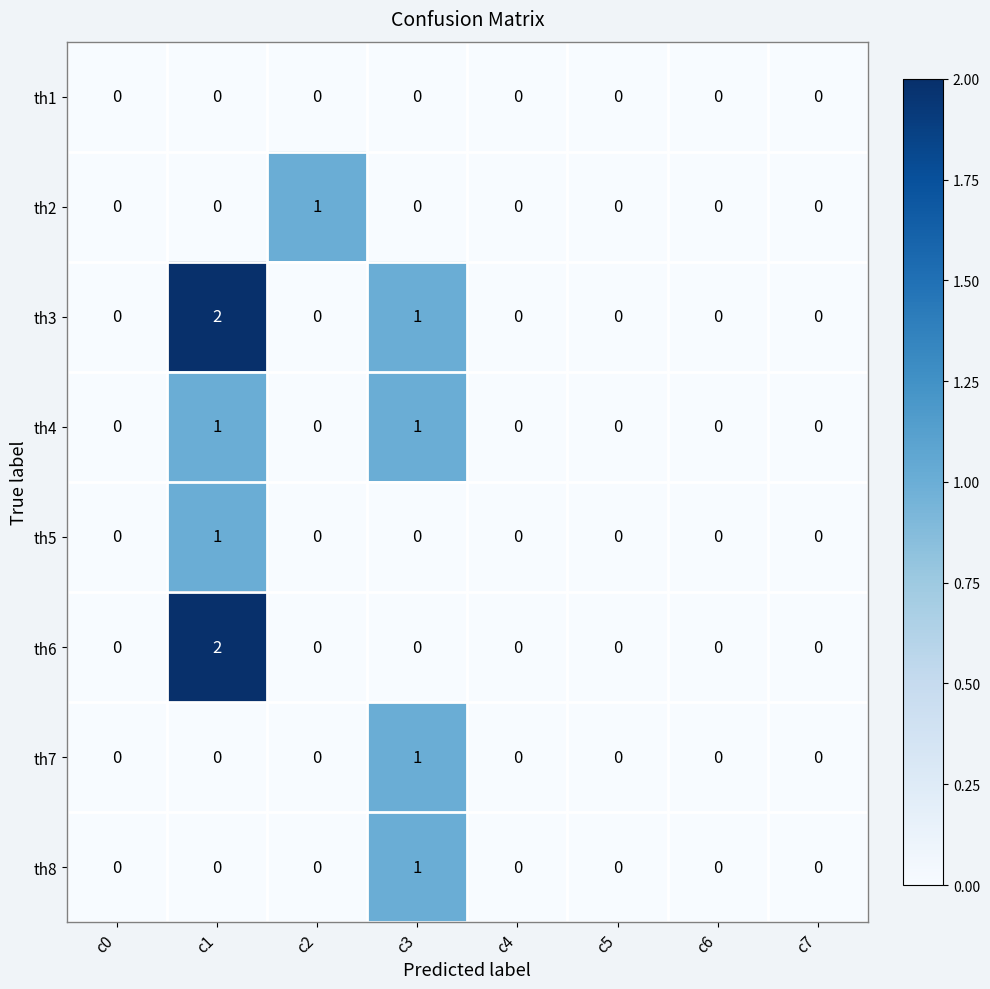

True or false: th3 has a value of 1 at c1.

False